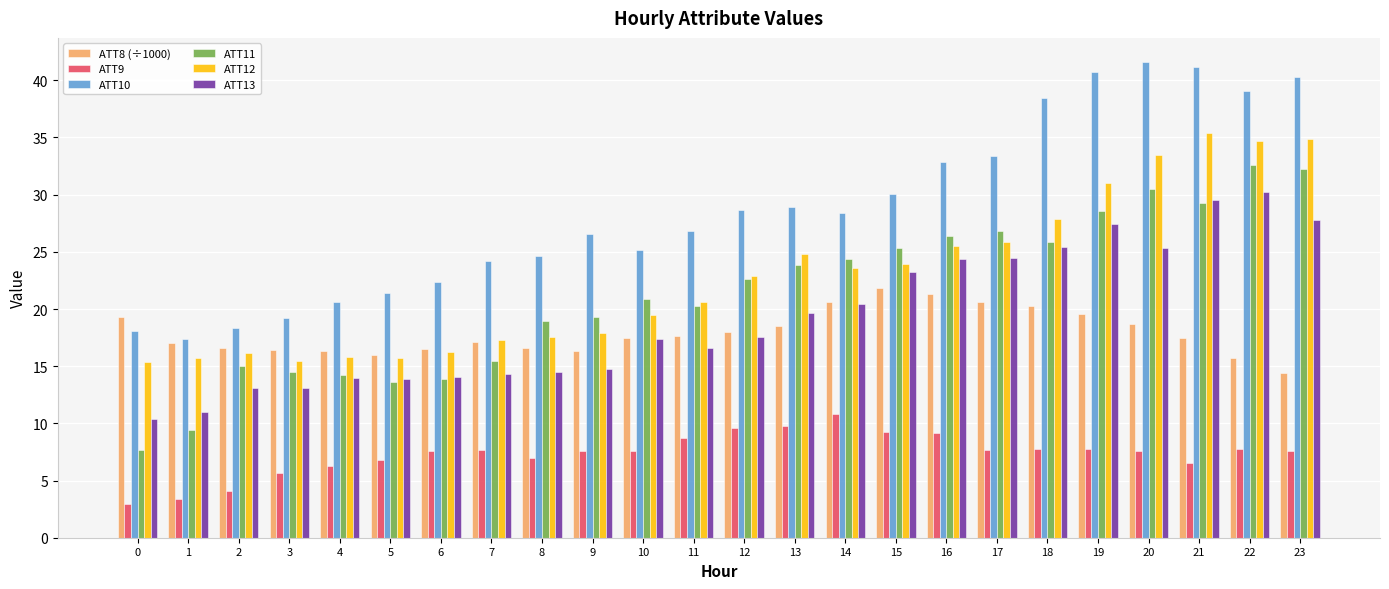

Are the bars horizontal?

No